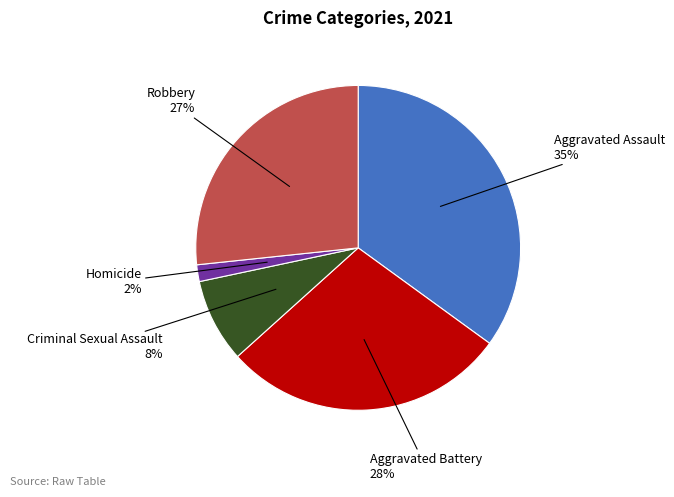

The Aggravated Assault slice represents 35% of the pie. True or false?

True